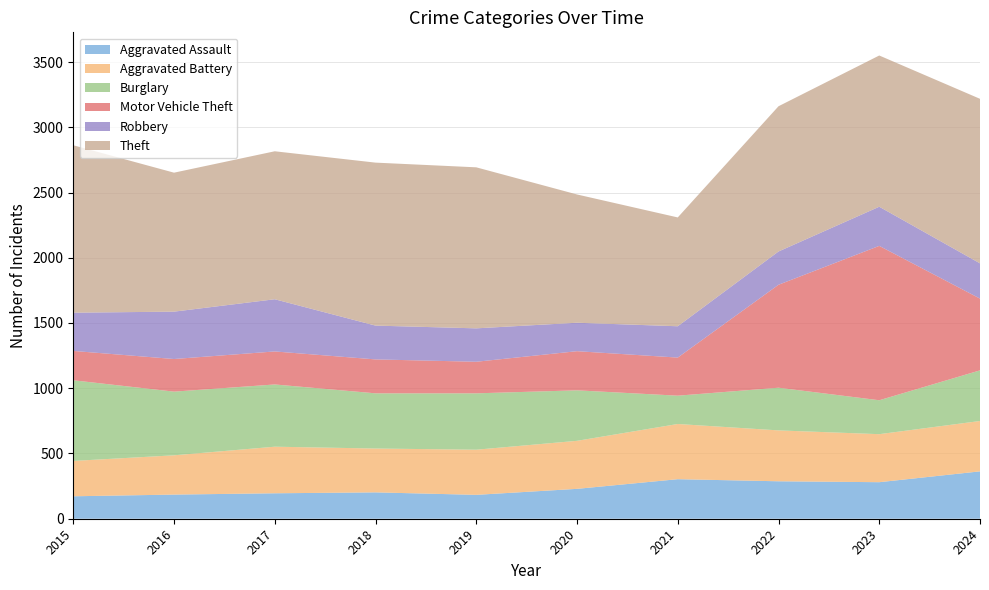

Reading left to right, extract all data points from this chart.

Aggravated Assault: 172	185	195	202	183	229	303	287	280	363
Aggravated Battery: 271	301	357	336	346	368	423	390	368	386
Burglary: 618	488	477	423	432	387	217	327	260	388
Motor Vehicle Theft: 225	250	253	260	242	300	292	789	1183	550
Robbery: 293	363	400	259	256	218	240	255	300	270
Theft: 1283	1065	1134	1249	1234	983	834	1113	1159	1261